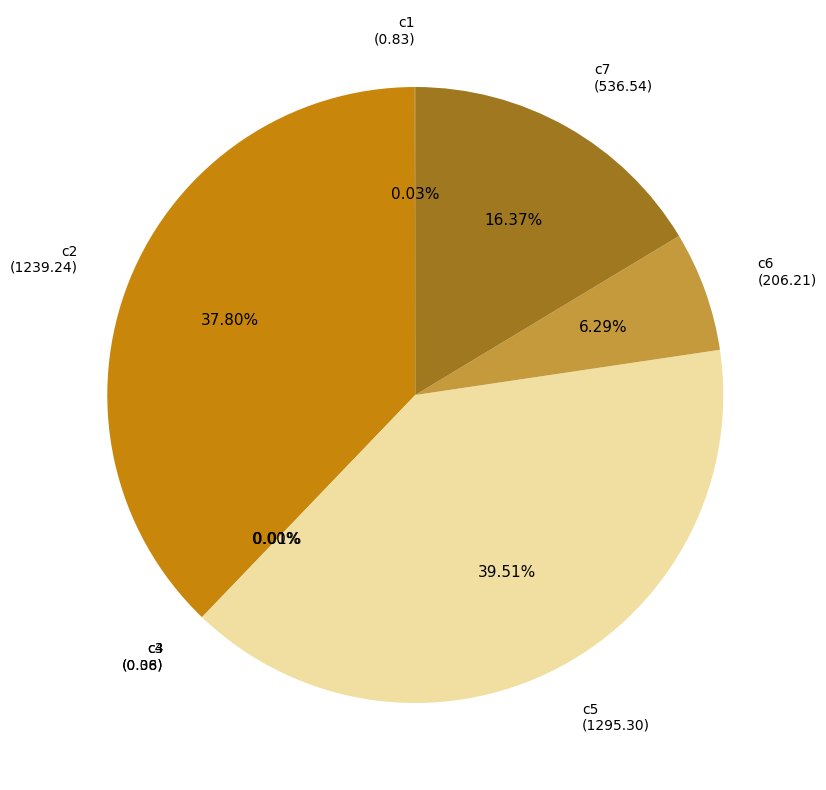

Which category has the biggest portion of the pie?

c5